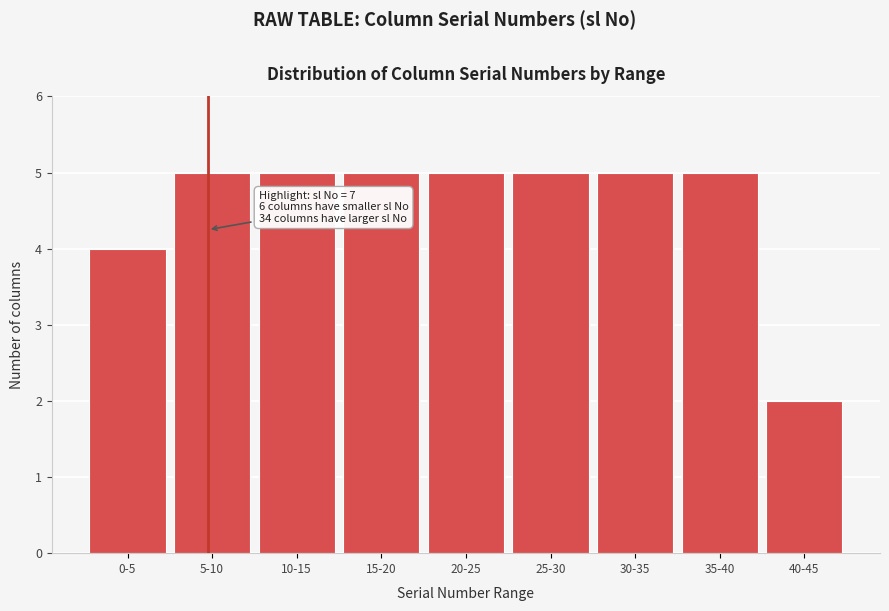

Reading right to left, what are all the values shown in this chart?

40-45=2	35-40=5	30-35=5	25-30=5	20-25=5	15-20=5	10-15=5	5-10=5	0-5=4